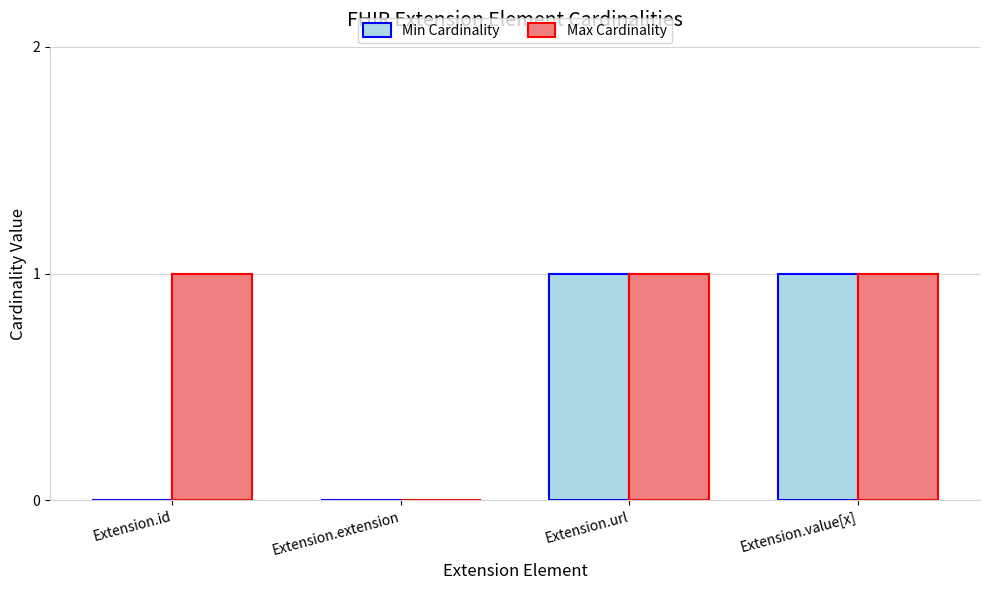

What is the total value across all series at Extension.value[x]?

2